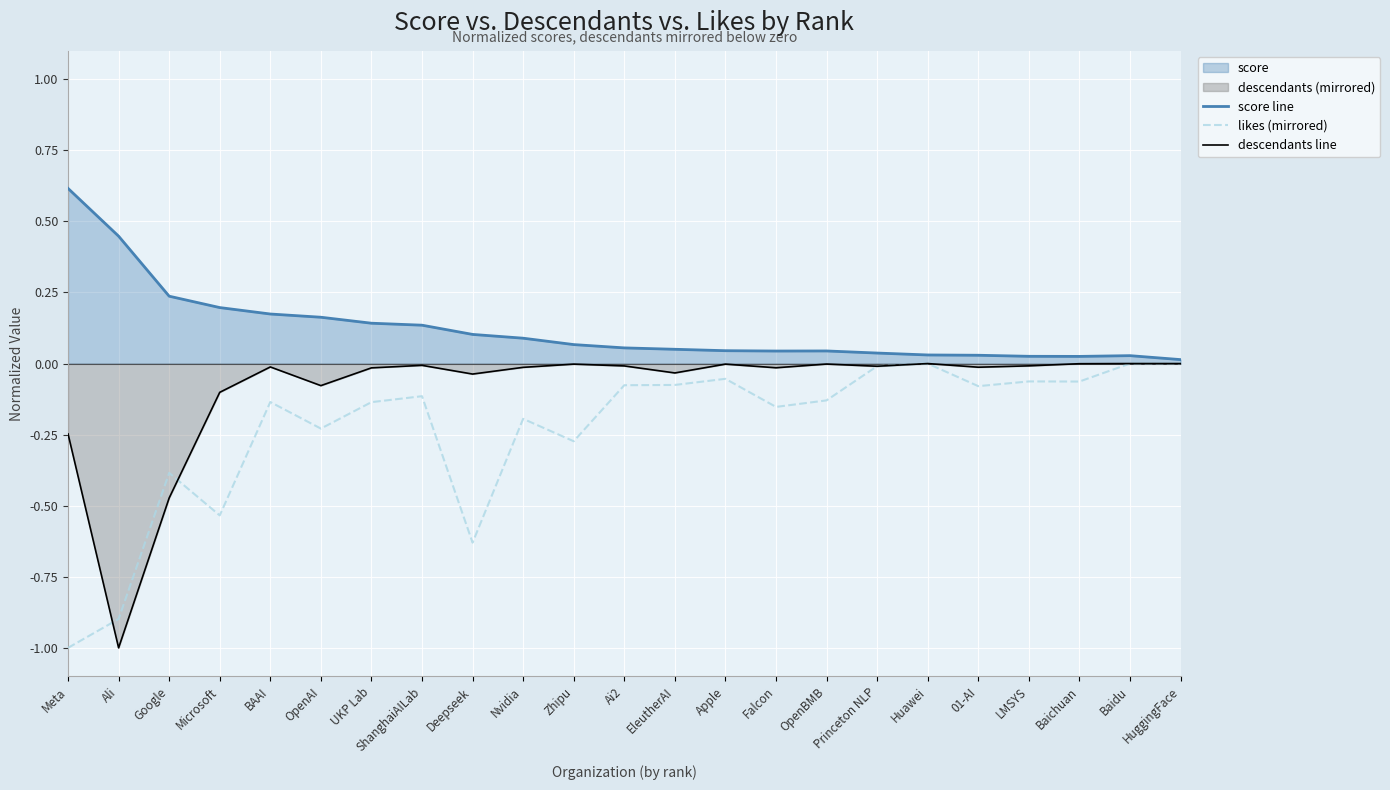

Reading left to right, what are all the values shown in this chart?

score line: Meta=0.6	Ali=0.4	Google=0.2	Microsoft=0.2	BAAI=0.2	OpenAI=0.2	UKP Lab=0.1	ShanghaiAILab=0.1	Deepseek=0.1	Nvidia=0.1	Zhipu=0.1	Ai2=0.1	EleutherAI=0.1	Apple=0.0	Falcon=0.0	OpenBMB=0.0	Princeton NLP=0.0	Huawei=0.0	01-AI=0.0	LMSYS=0.0	Baichuan=0.0	Baidu=0.0	HuggingFace=0.0
likes (mirrored): Meta=-1.0	Ali=-0.9	Google=-0.4	Microsoft=-0.5	BAAI=-0.1	OpenAI=-0.2	UKP Lab=-0.1	ShanghaiAILab=-0.1	Deepseek=-0.6	Nvidia=-0.2	Zhipu=-0.3	Ai2=-0.1	EleutherAI=-0.1	Apple=-0.1	Falcon=-0.2	OpenBMB=-0.1	Princeton NLP=-0.0	Huawei=-0.0	01-AI=-0.1	LMSYS=-0.1	Baichuan=-0.1	Baidu=-0.0	HuggingFace=-0.0
descendants line: Meta=-0.2	Ali=-1.0	Google=-0.5	Microsoft=-0.1	BAAI=-0.0	OpenAI=-0.1	UKP Lab=-0.0	ShanghaiAILab=-0.0	Deepseek=-0.0	Nvidia=-0.0	Zhipu=-0.0	Ai2=-0.0	EleutherAI=-0.0	Apple=-0.0	Falcon=-0.0	OpenBMB=-0.0	Princeton NLP=-0.0	Huawei=-0.0	01-AI=-0.0	LMSYS=-0.0	Baichuan=-0.0	Baidu=-0.0	HuggingFace=-0.0